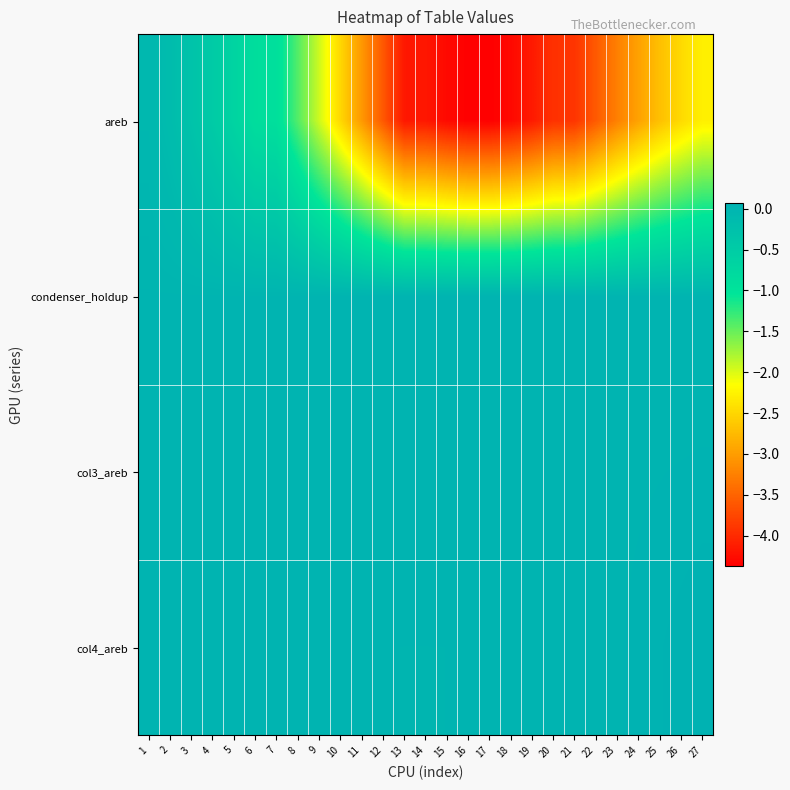

At 27, list the series in order from largest to smallest.

col4_areb, col3_areb, condenser_holdup, areb